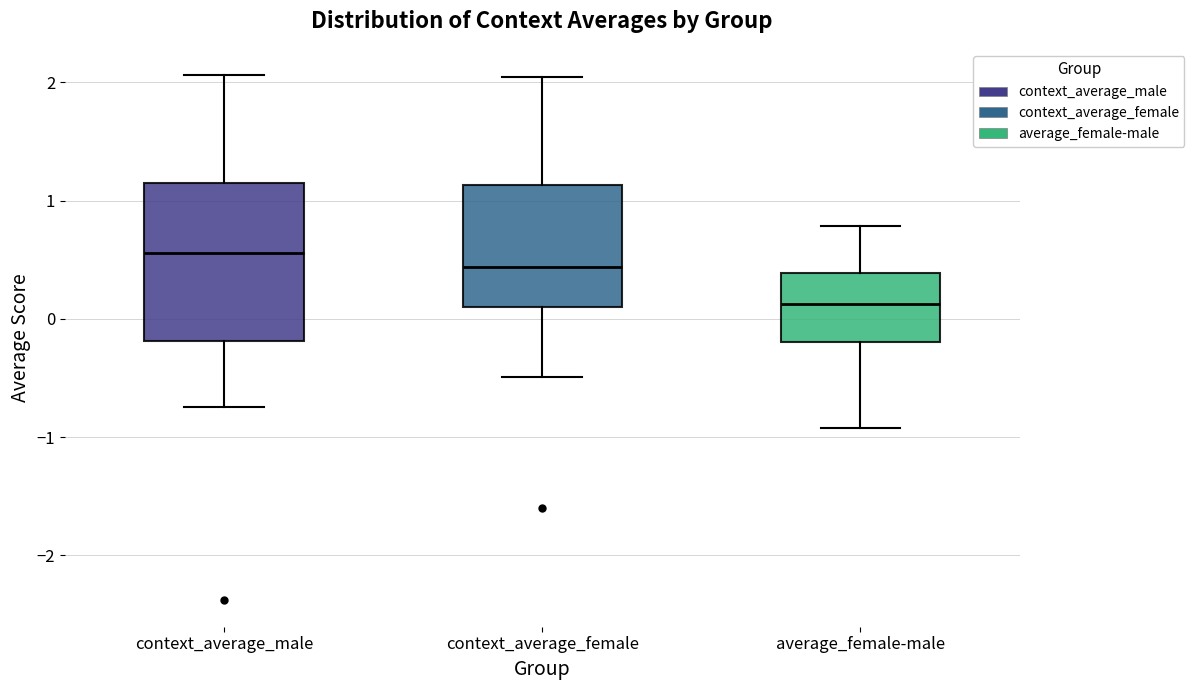

Reading left to right, read every box against the y-axis: the position of its median line, the range the box covers, and the ends of its whiskers. The values are not printed on the chart, so give them approximately, as read against the axis.

context_average_male: median 0.6, box -0.2 to 1.1, whiskers -0.7 to 2.1
context_average_female: median 0.4, box 0.1 to 1.1, whiskers -0.5 to 2.0
average_female-male: median 0.1, box -0.2 to 0.4, whiskers -0.9 to 0.8